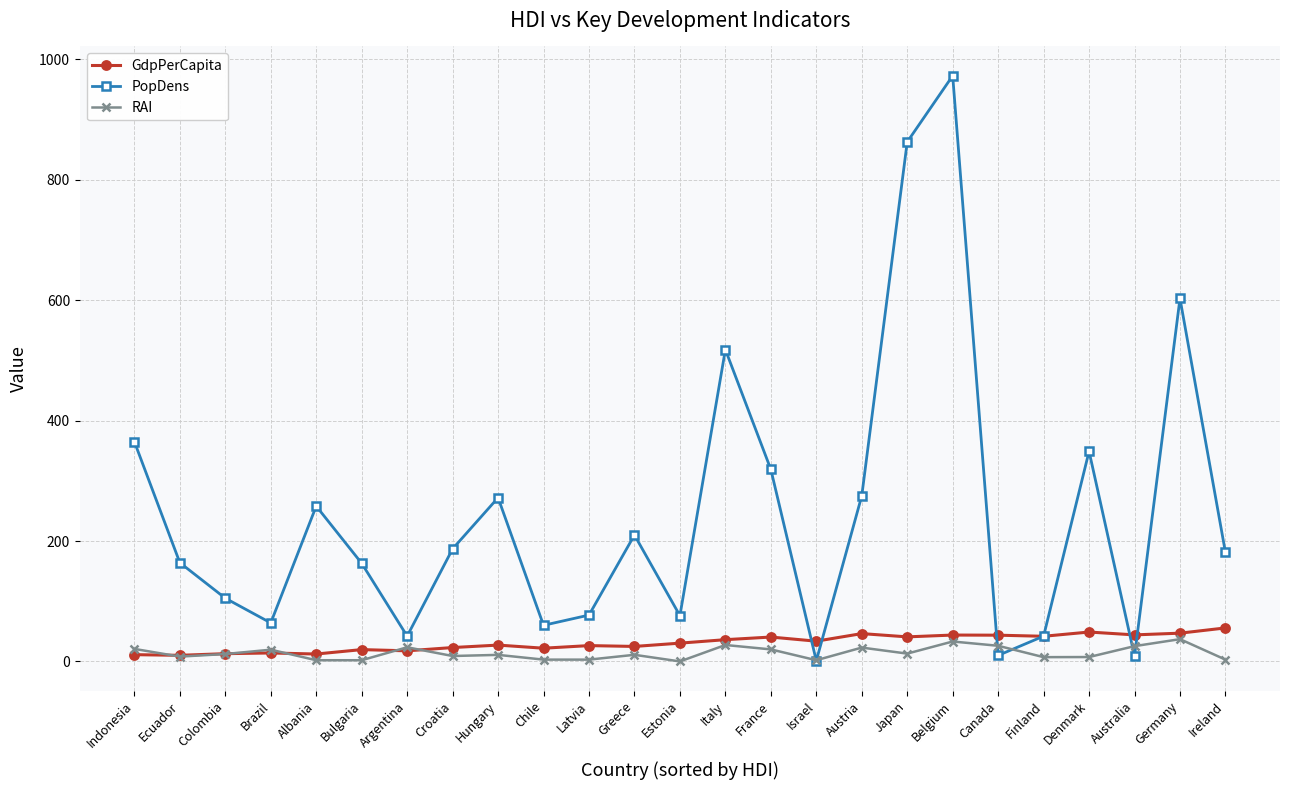

True or false: RAI and GdpPerCapita cross at least once.

True